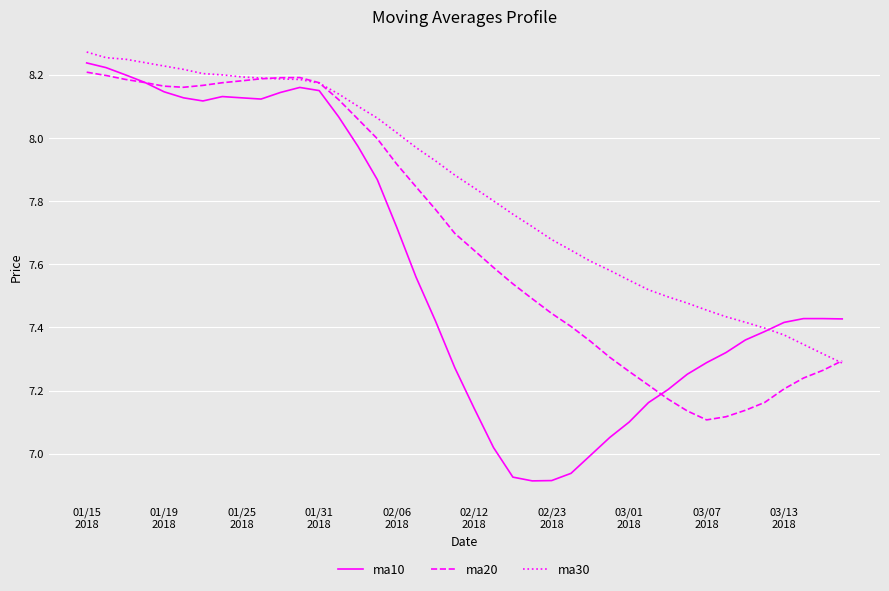

At how many categories does at least one series exceed 8?

17